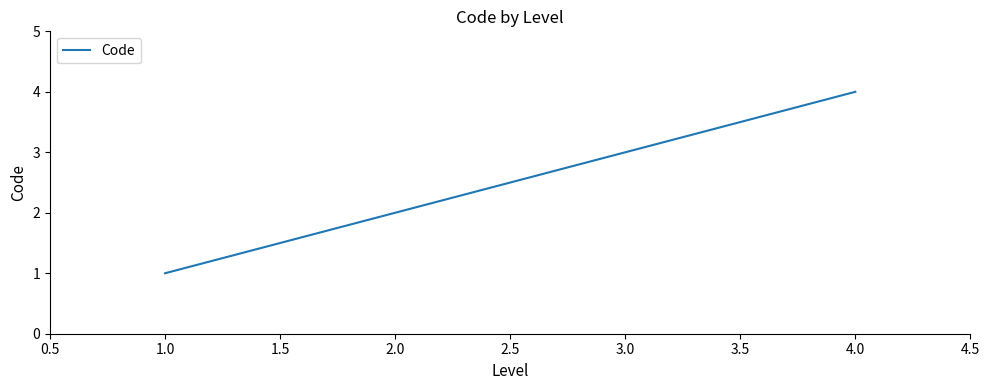

What is the difference between the maximum and minimum values?

3